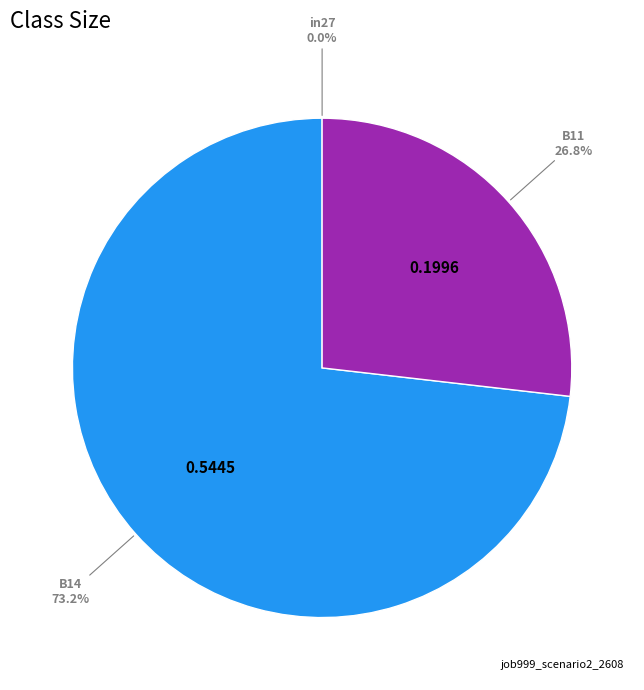

Is there any slice that represents more than half of the pie?

Yes